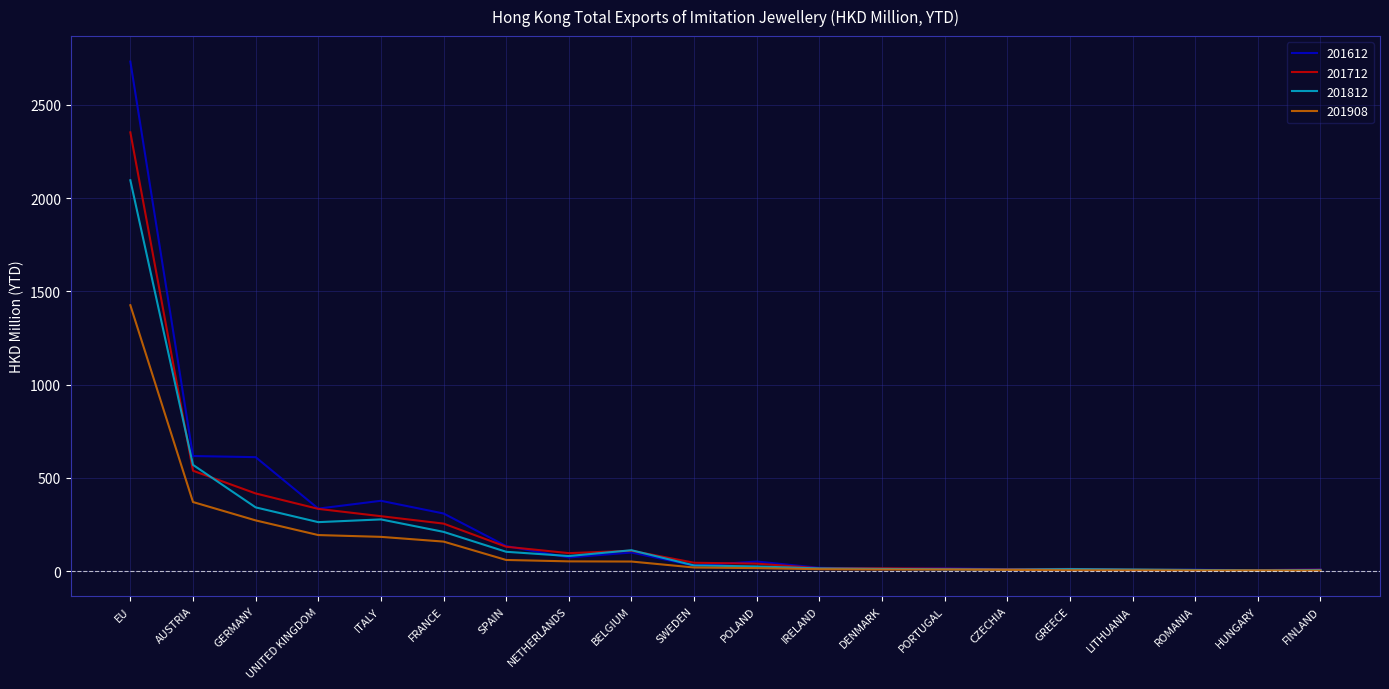

At how many categories does at least one series exceed 2626?

1